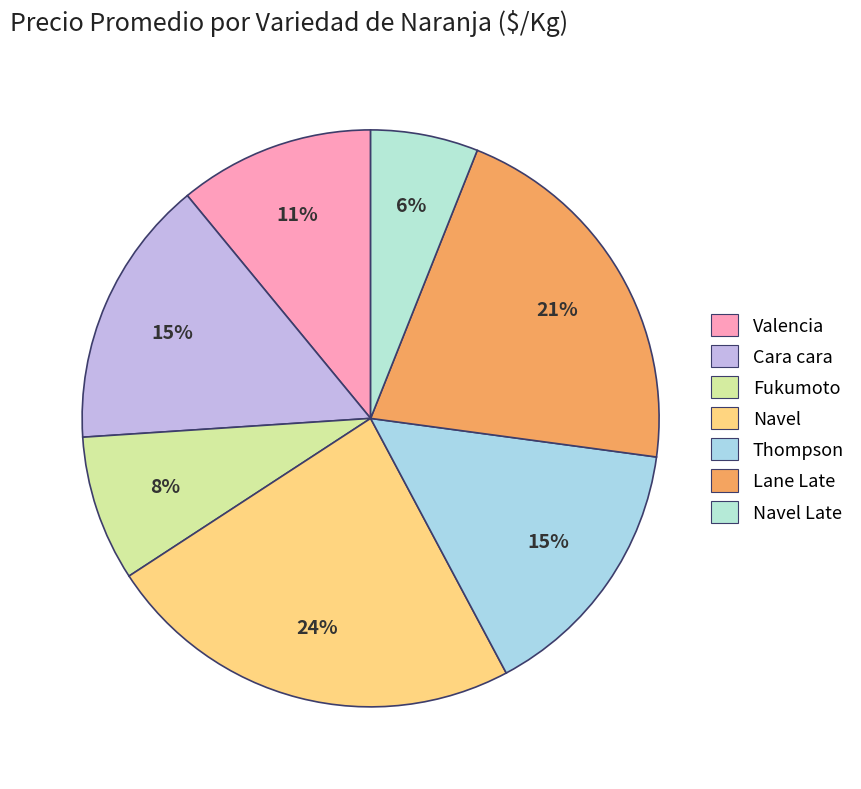

Count the number of slices in the pie.

7